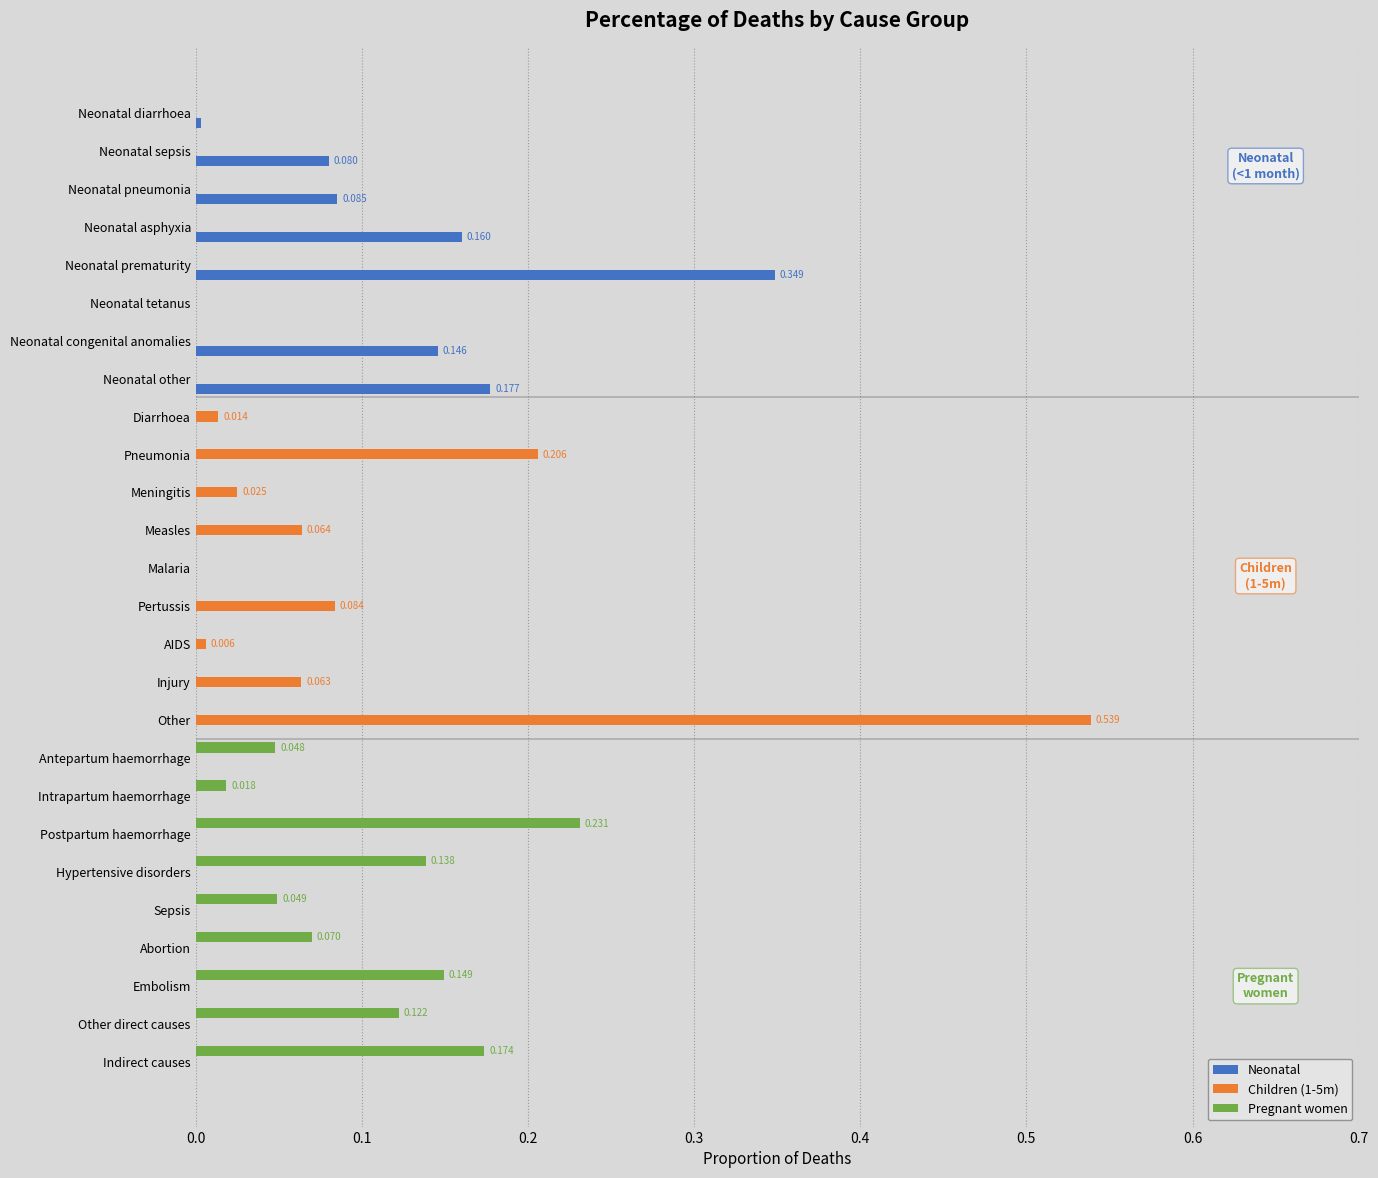

Is the value of Neonatal at Diarrhoea greater than the value of Pregnant women at Embolism?

No